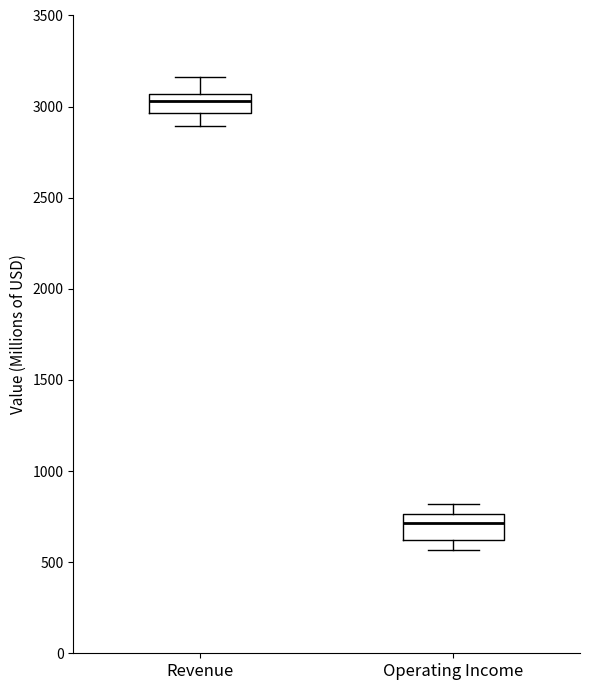

Which box has the lowest median line?

Operating Income